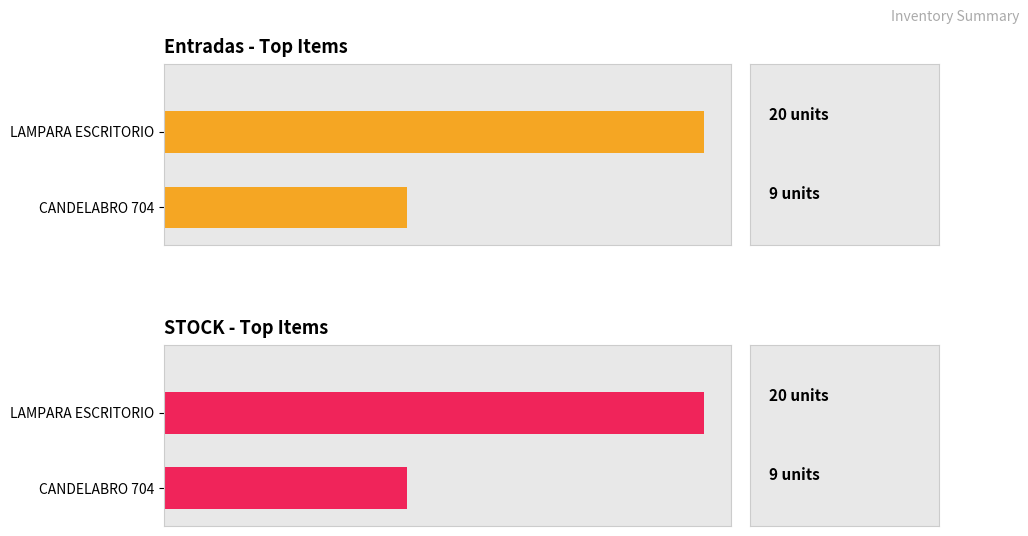

How many data points does each series have?

2